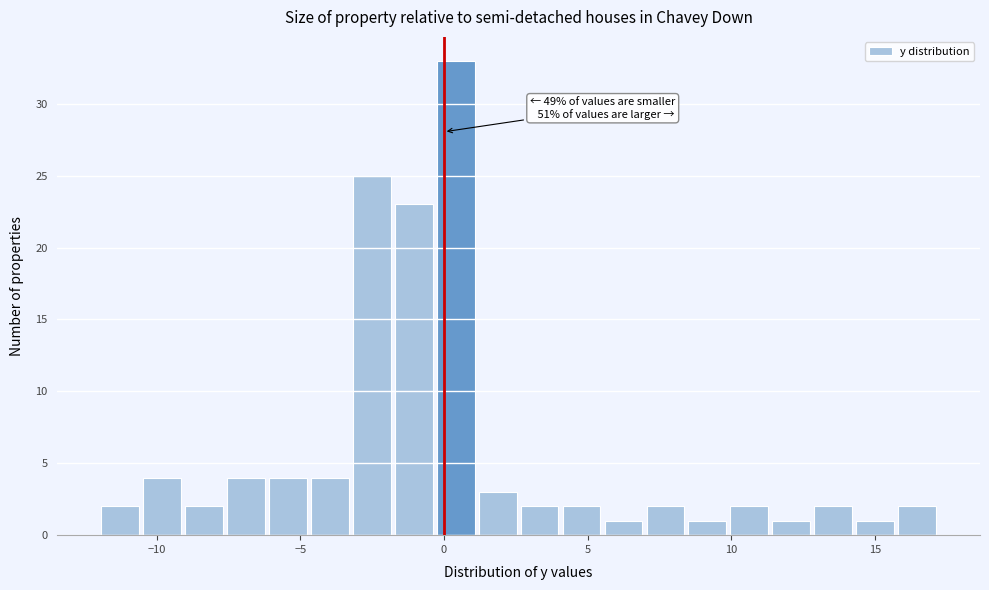

Around what value on the x-axis is the tallest bar? Give the approximate position of its centre, as read against the axis.

0.5